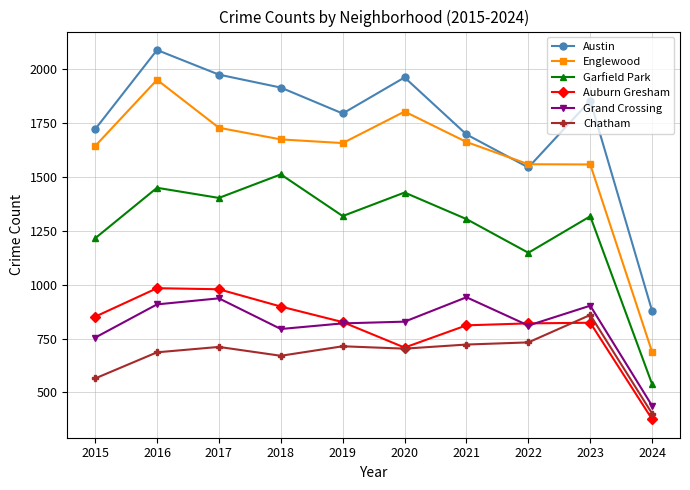

At which category does the chart reach its minimum across all series?

2024